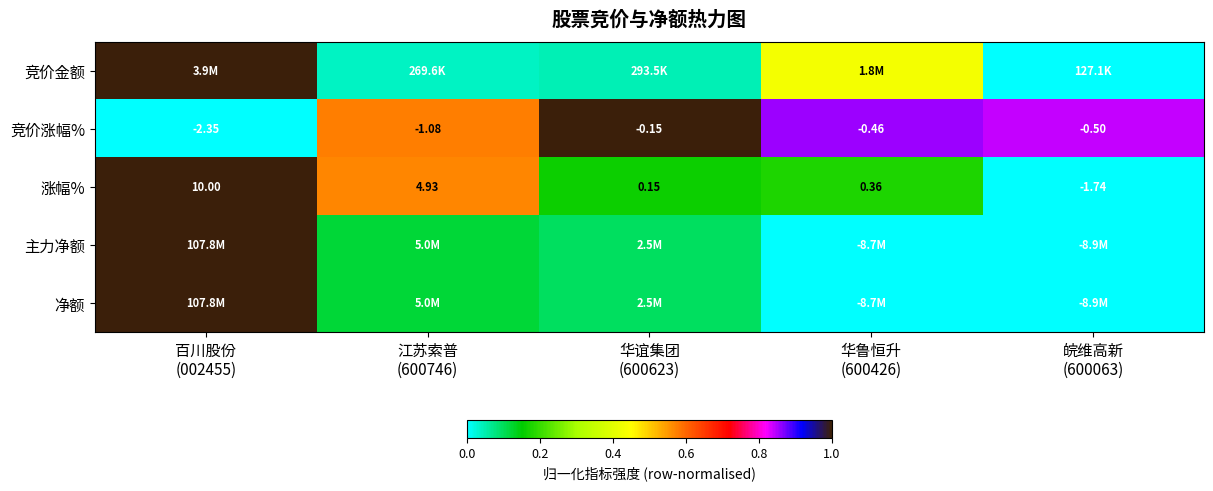

The value of 涨幅% at 百川股份 (002455) is 1.0. True or false?

True